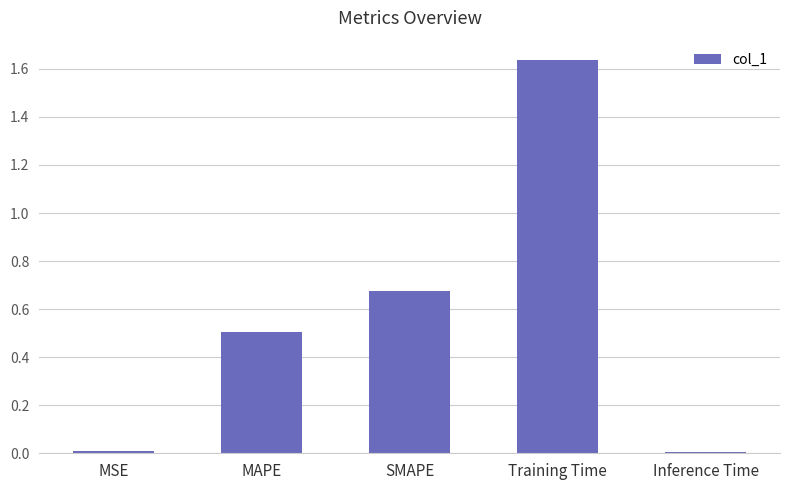

What is the label of the 4th bar from the right?

MAPE